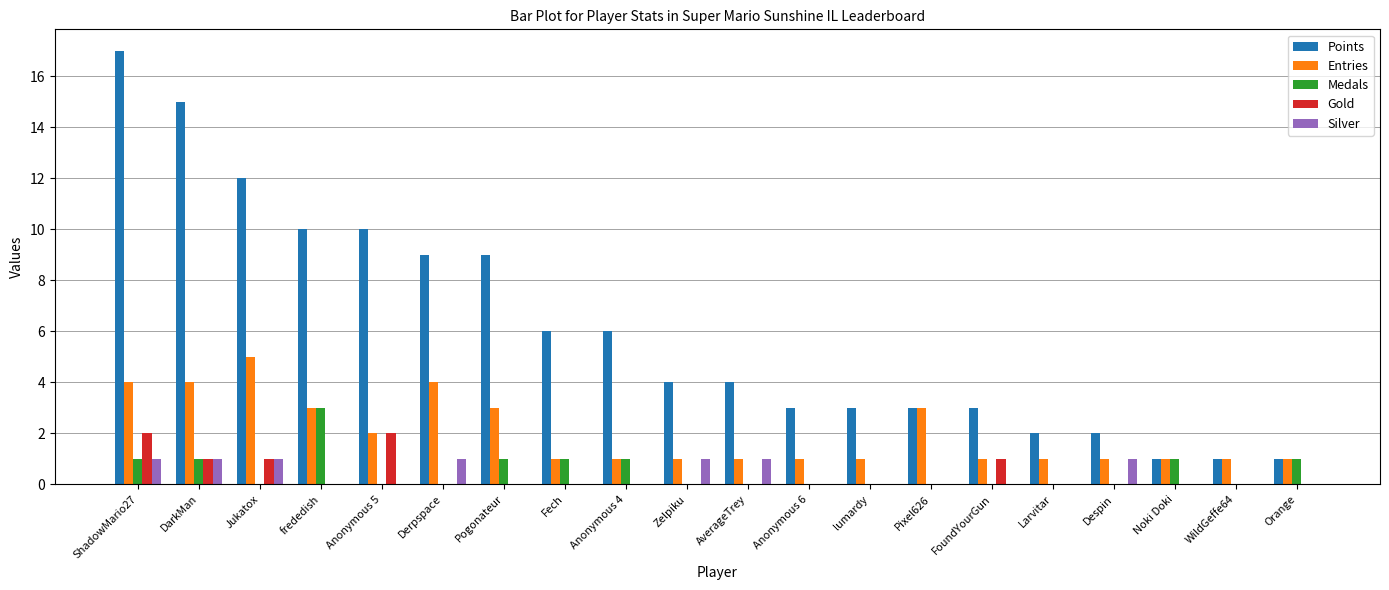

Is the value of Gold at AverageTrey greater than the value of Points at Anonymous 5?

No